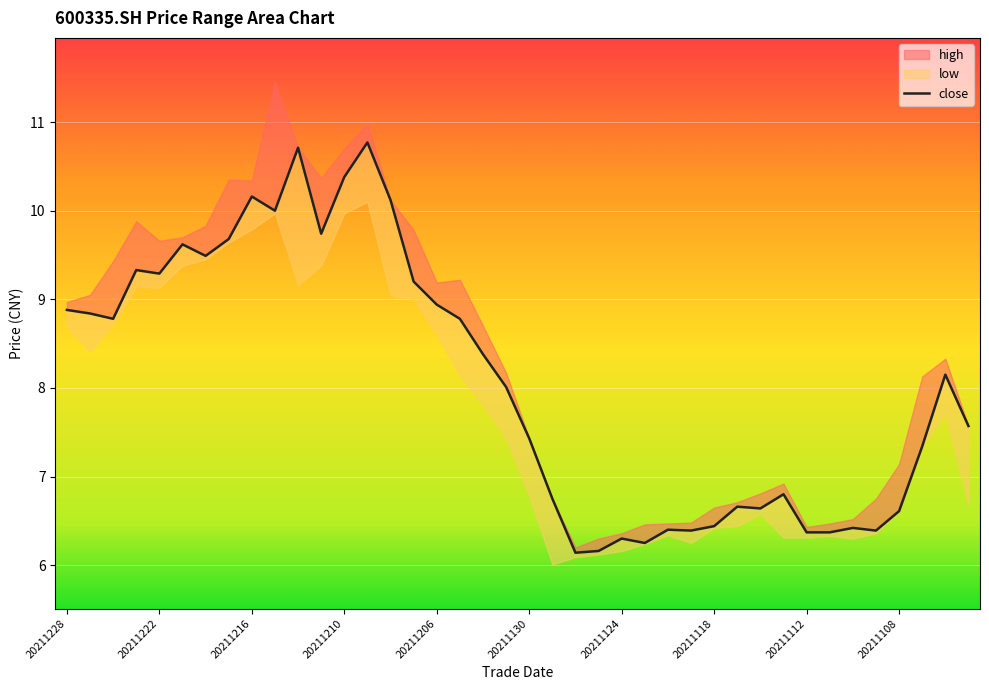

Reading left to right, transcribe all the data shown in this chart.

8.9	8.8	8.8	9.3	9.3	9.6	9.5	9.7	10.2	10.0	10.7	9.7	10.4	10.8	10.1	9.2	8.9	8.8	8.4	8.0	7.4	6.8	6.1	6.2	6.3	6.2	6.4	6.4	6.4	6.7	6.6	6.8	6.4	6.4	6.4	6.4	6.6	7.3	8.2	7.6